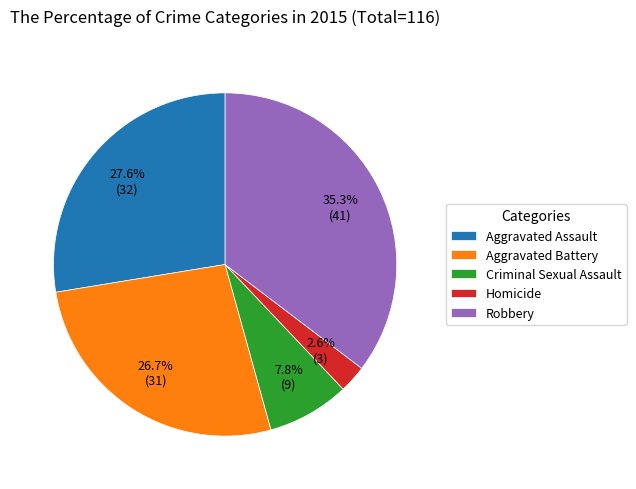

Approximately how many times larger is the value at Criminal Sexual Assault compared to Homicide?

3.0